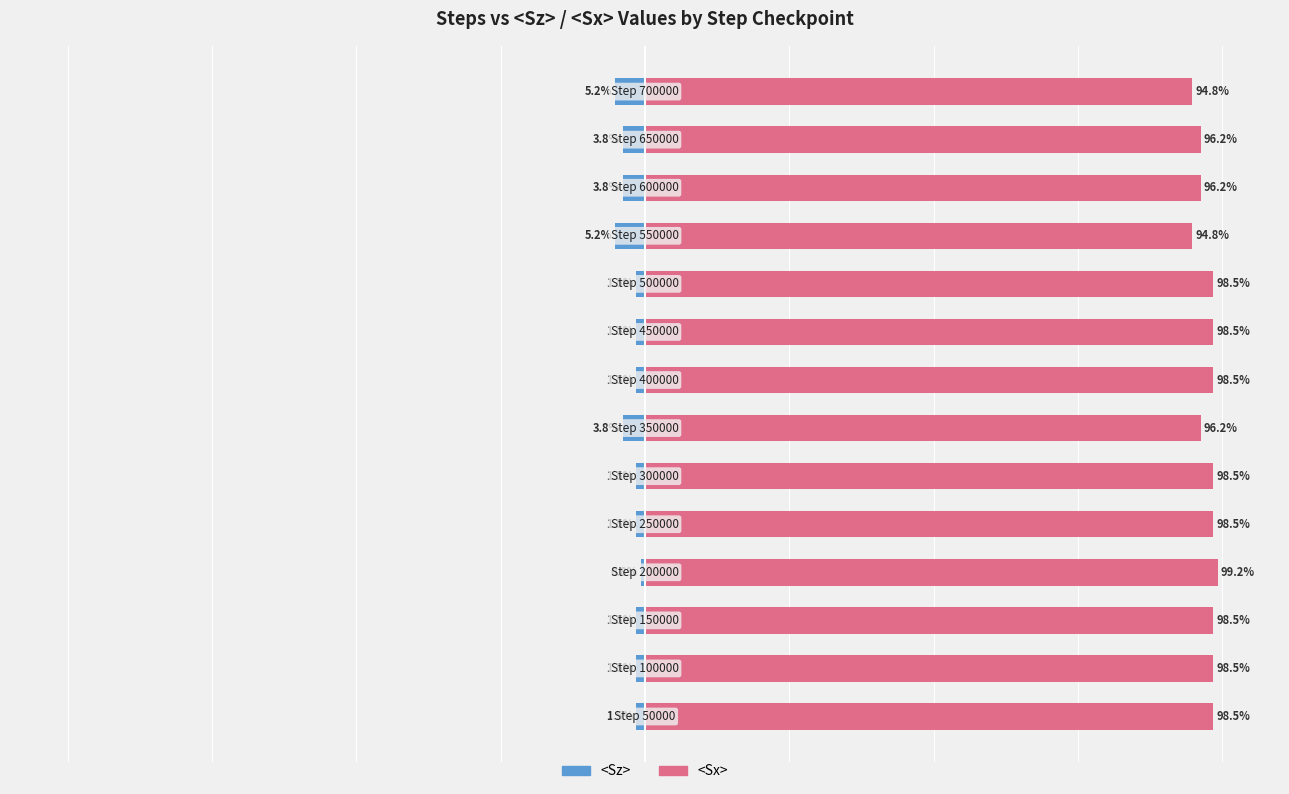

How many series are shown in this chart?

2